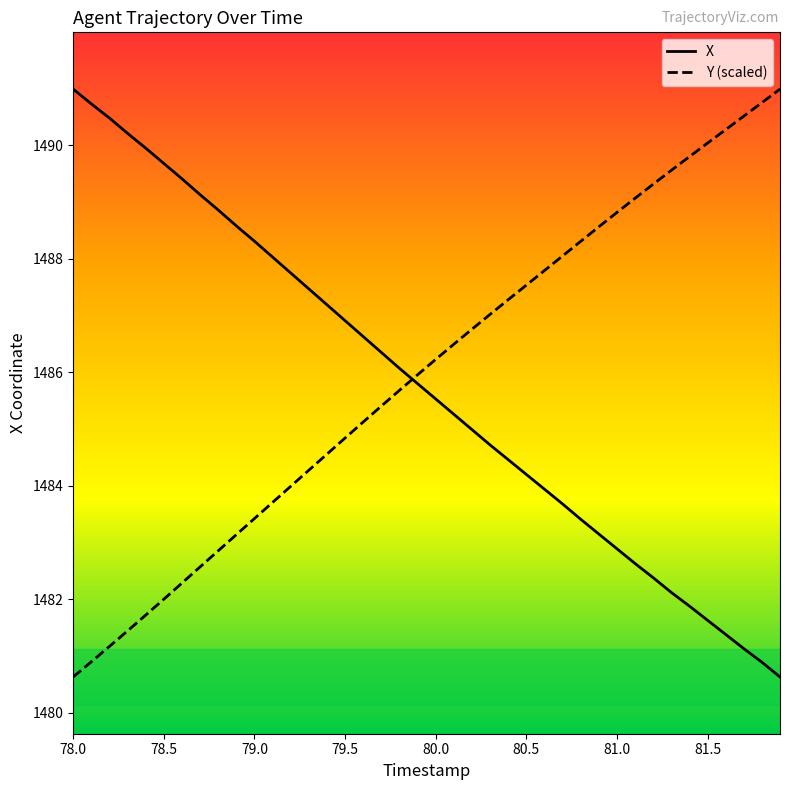

What is the minimum value for X?

1480.6